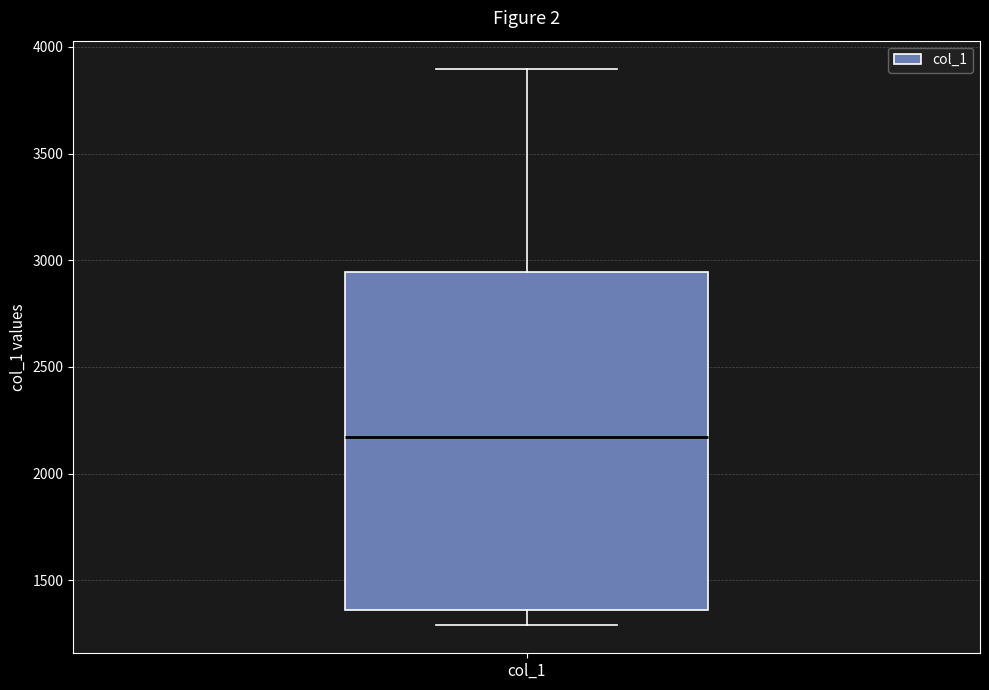

Transcribe this box plot: give where the median line is, the range the box spans, and where the two whiskers end, as read against the y-axis. The values are not printed on the chart, so give them approximately, as read against the axis.

median 2150, box 1350 to 2950, whiskers 1300 to 3900